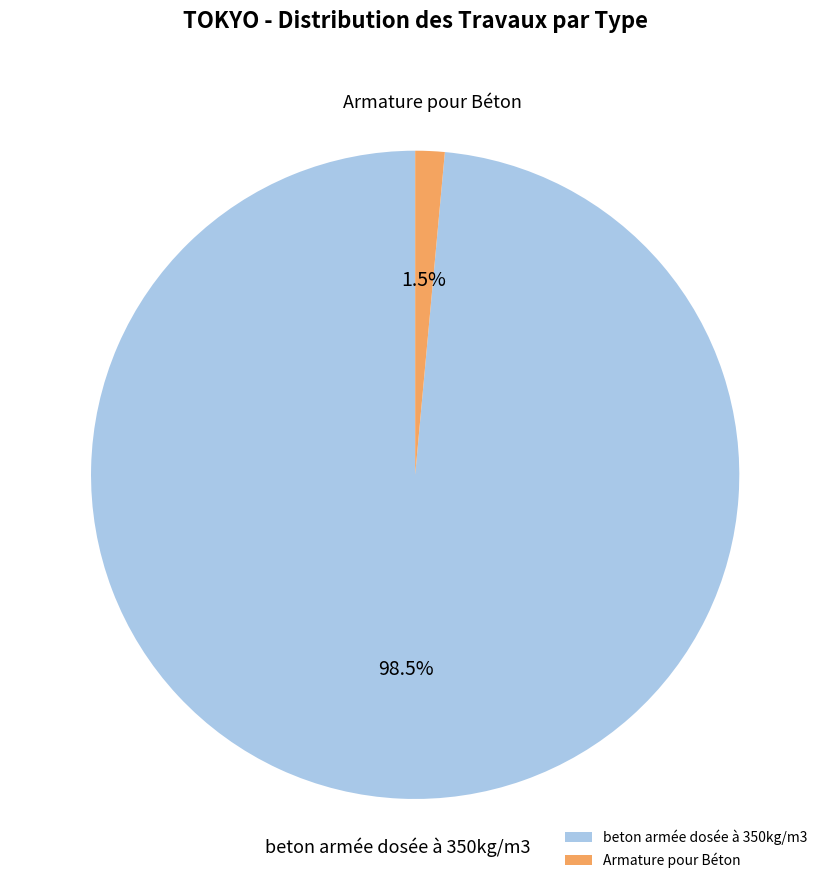

Count the number of slices in the pie.

2